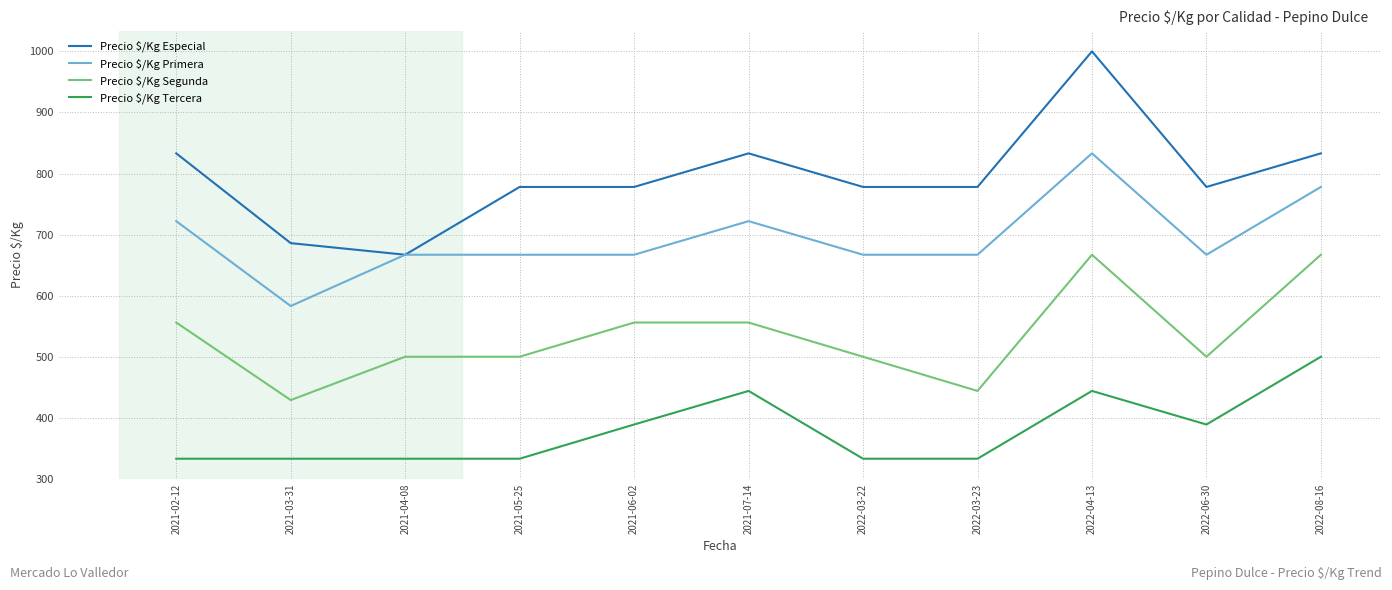

What position from the left is 2021-04-08?

3